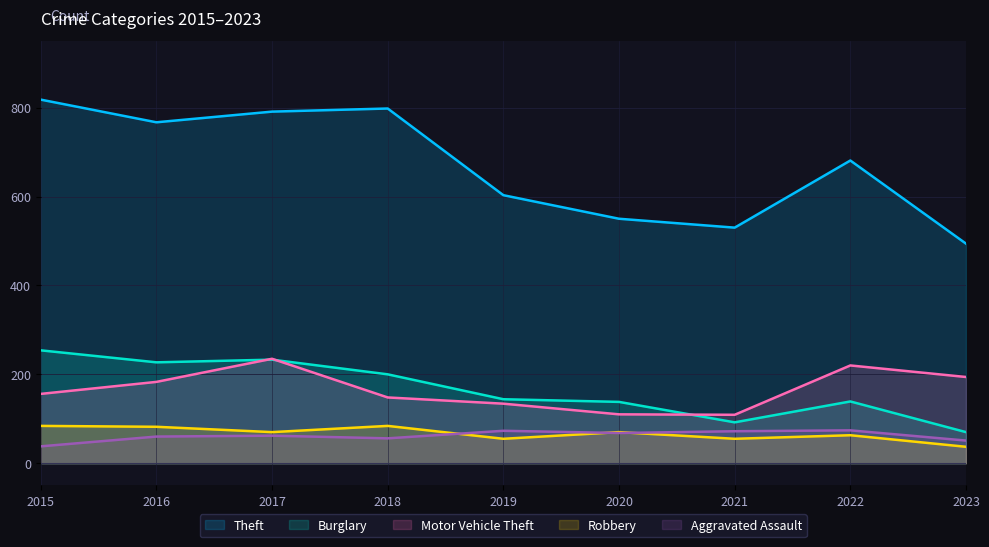

What is the average value of the Aggravated Assault series?

62